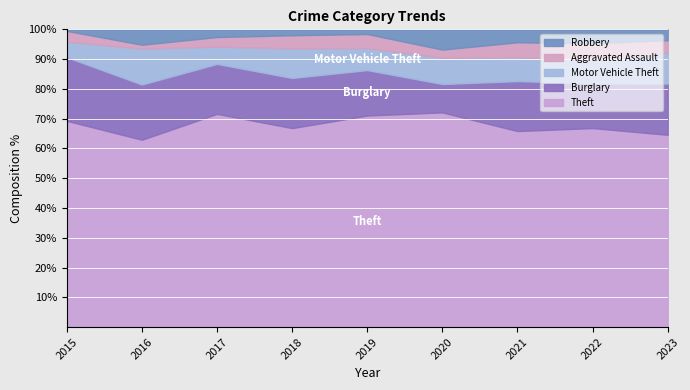

Is it true that Burglary equals 66 at 2016?

False